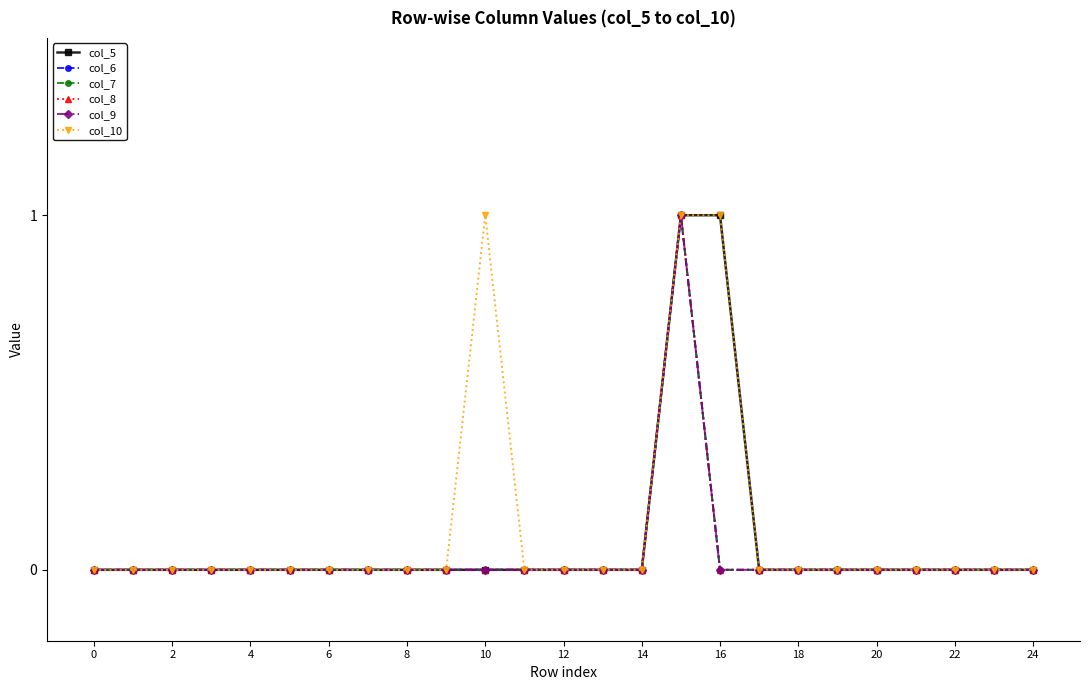

Does the chart have visible grid lines?

No